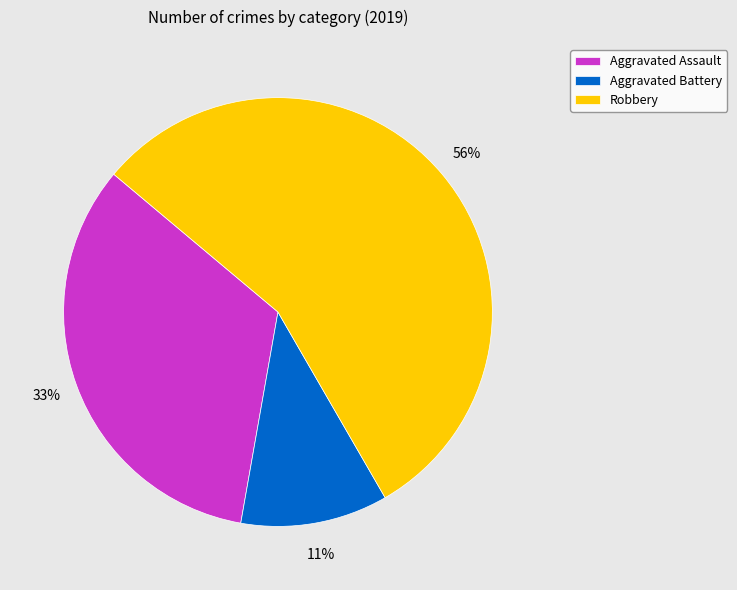

How many slices are in this pie chart?

3